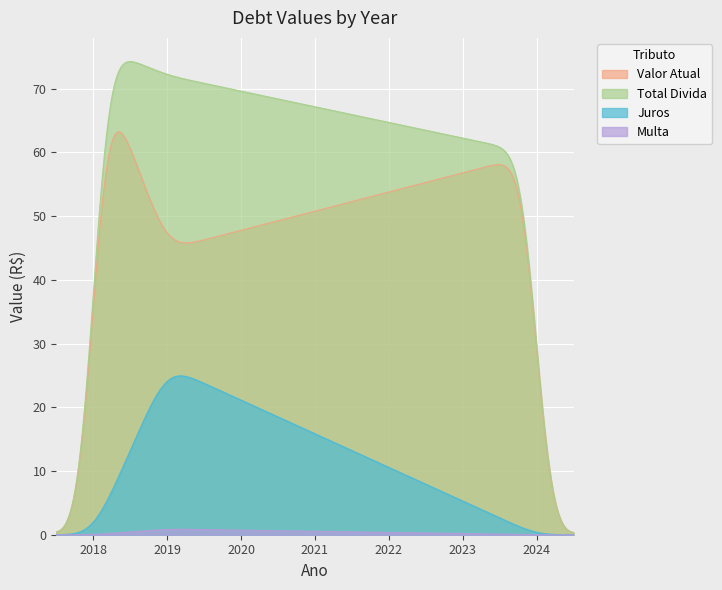

Which series has the largest total across all categories?

Total Divida